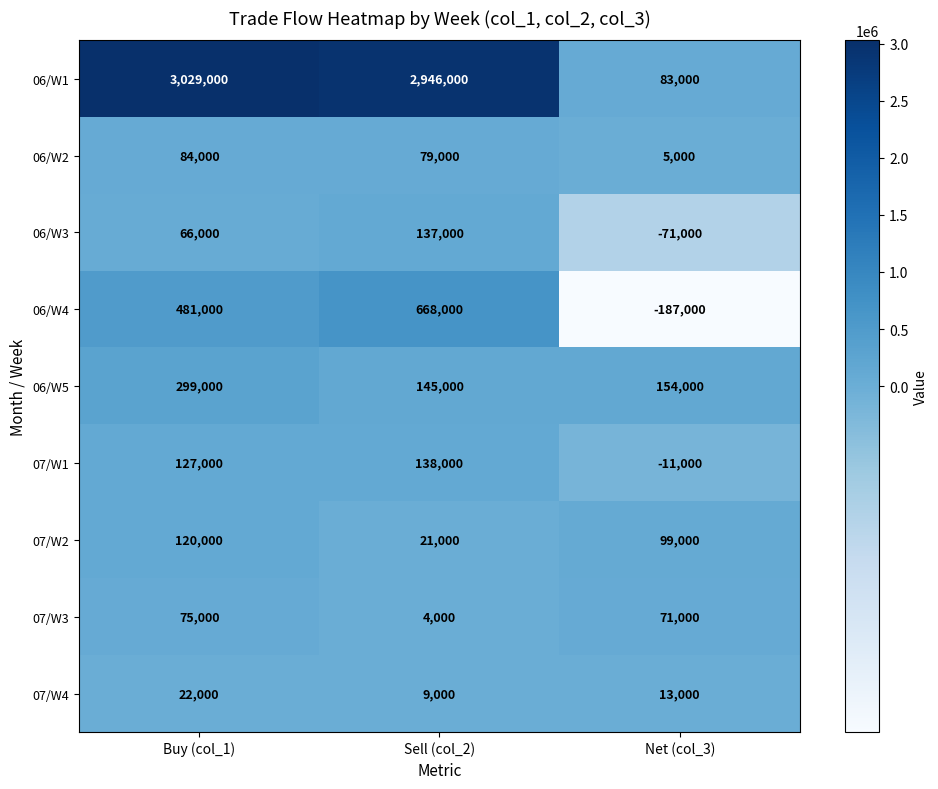

Rank the series by their maximum value, from lowest to highest.

07/W4, 07/W3, 06/W2, 07/W2, 06/W3, 07/W1, 06/W5, 06/W4, 06/W1